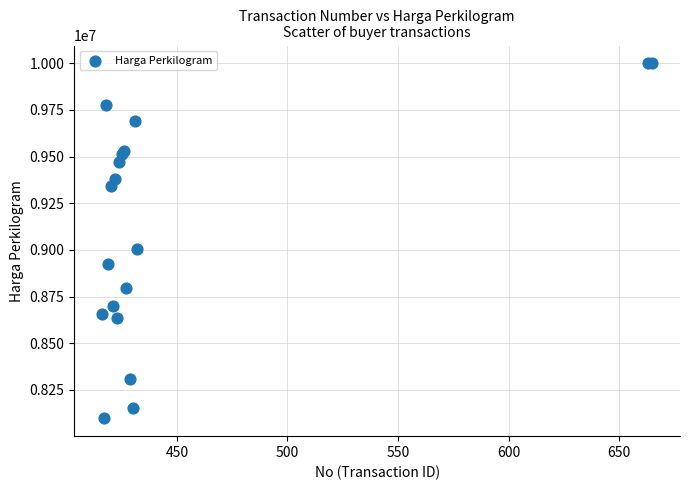

What Y value in the scatter plot is closest to 9048395?

9006877